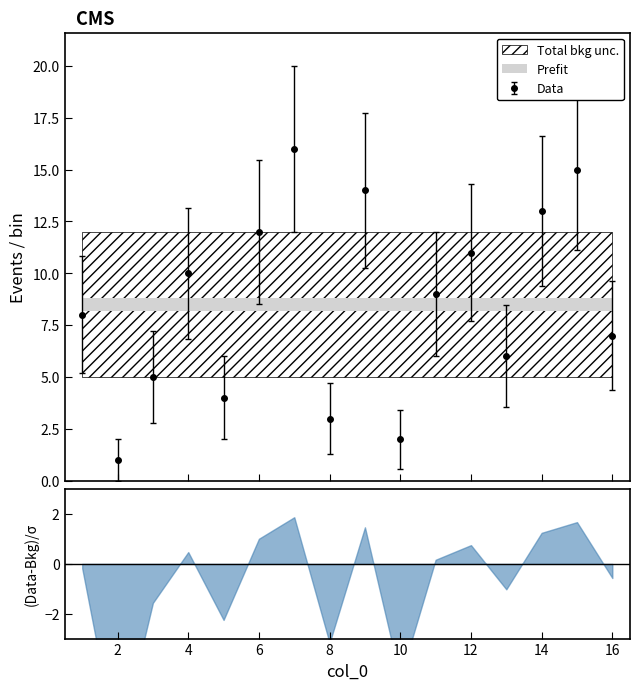

What is the difference between the maximum and minimum values?

15